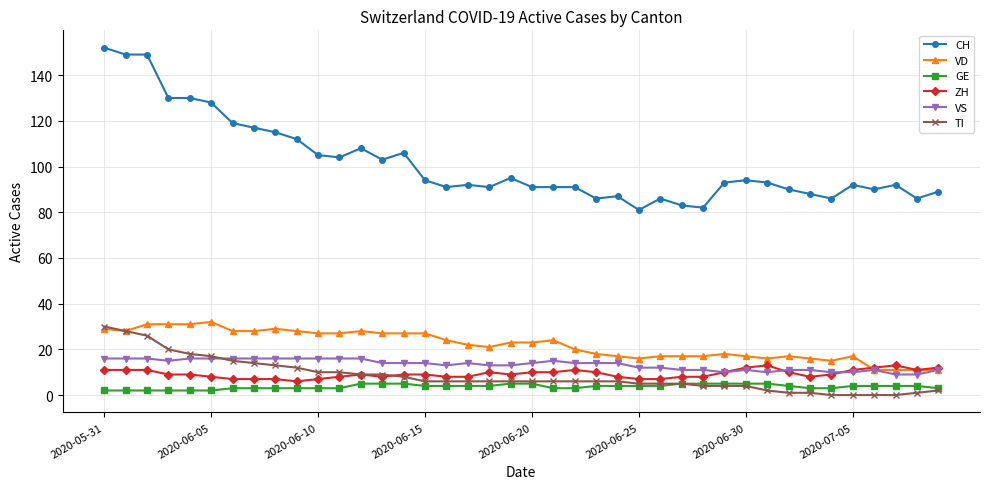

Reading left to right, transcribe all the data shown in this chart.

CH: 152	149	149	130	130	128	119	117	115	112	105	104	108	103	106	94	91	92	91	95	91	91	91	86	87	81	86	83	82	93	94	93	90	88	86	92	90	92	86	89
VD: 29	28	31	31	31	32	28	28	29	28	27	27	28	27	27	27	24	22	21	23	23	24	20	18	17	16	17	17	17	18	17	16	17	16	15	17	11	11	11	11
GE: 2	2	2	2	2	2	3	3	3	3	3	3	5	5	5	4	4	4	4	5	5	3	3	4	4	4	4	5	5	5	5	5	4	3	3	4	4	4	4	3
ZH: 11	11	11	9	9	8	7	7	7	6	7	8	9	8	9	9	8	8	10	9	10	10	11	10	8	7	7	8	8	10	12	13	10	8	9	11	12	13	11	12
VS: 16	16	16	15	16	16	16	16	16	16	16	16	16	14	14	14	13	14	13	13	14	15	14	14	14	12	12	11	11	10	11	10	11	11	10	10	11	9	9	11
TI: 30	28	26	20	18	17	15	14	13	12	10	10	9	9	8	6	6	6	6	6	6	6	6	6	6	5	5	5	4	4	4	2	1	1	0	0	0	0	1	2